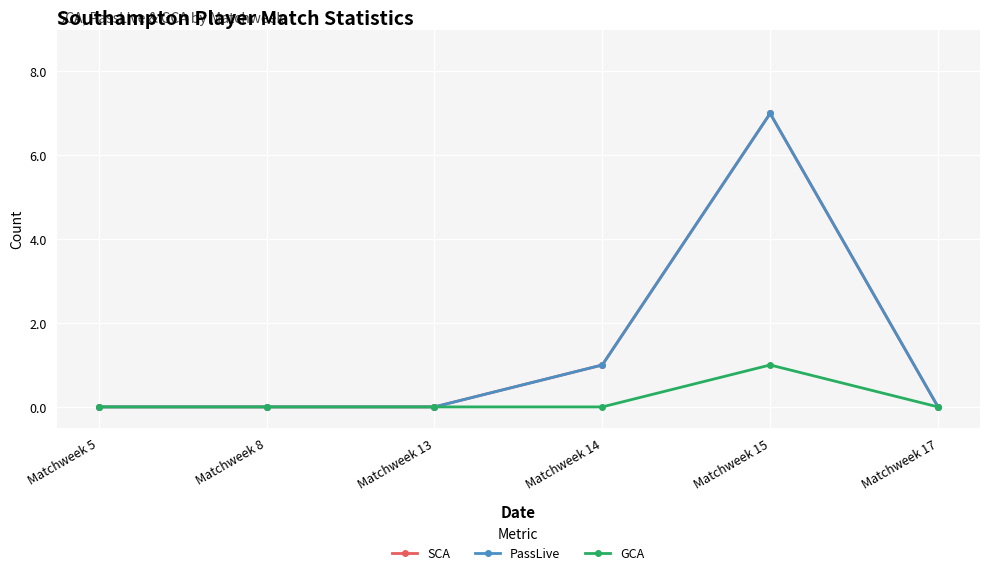

At which category is the sum across all series the highest?

Matchweek 15